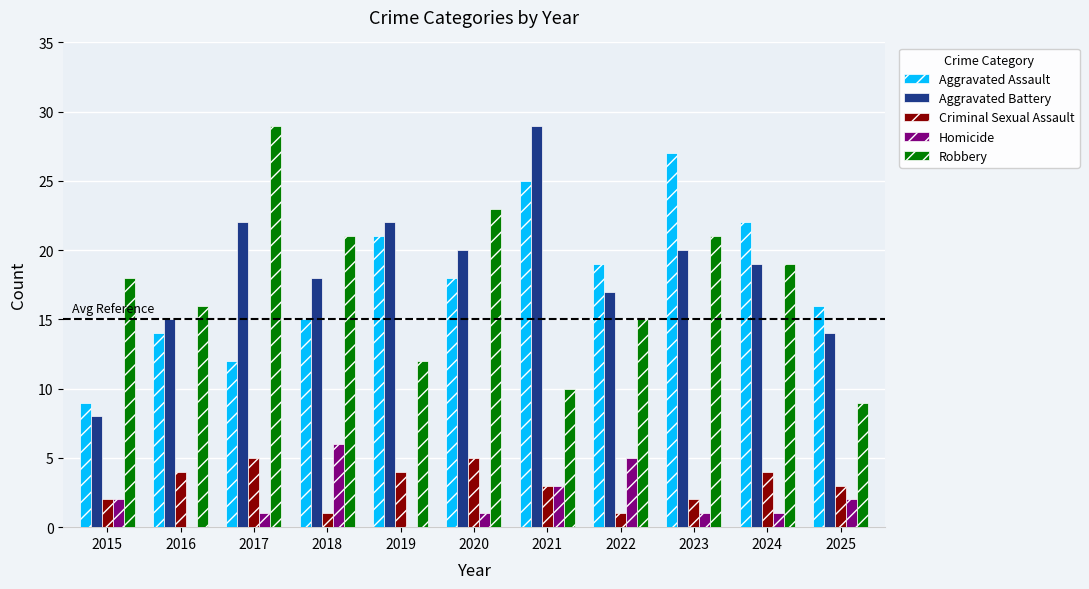

Which series has the largest range (max minus min)?

Aggravated Battery